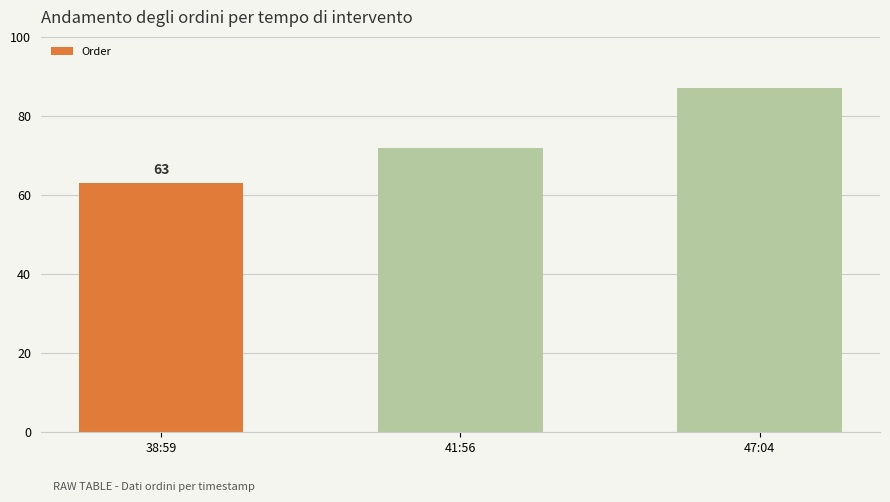

What is the value of the 1st bar from the left?

63